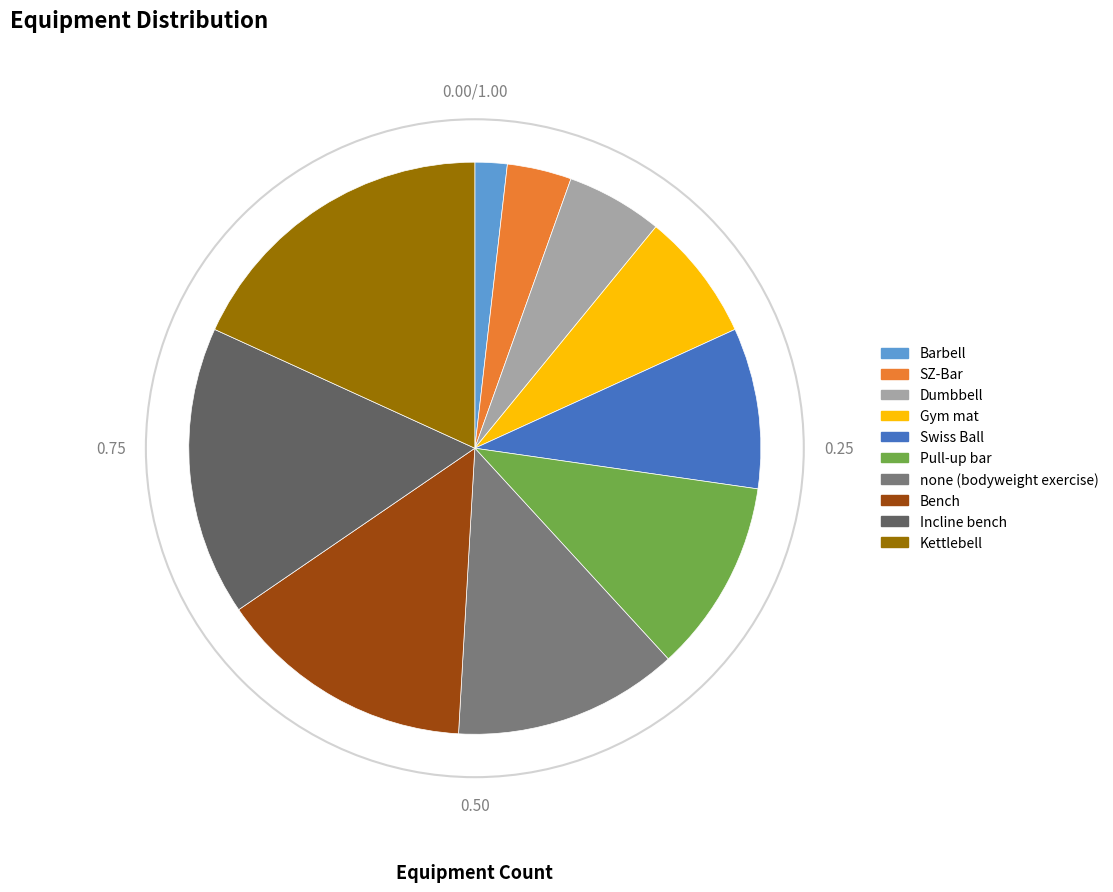

True or false: SZ-Bar accounts for 4% of the total.

True